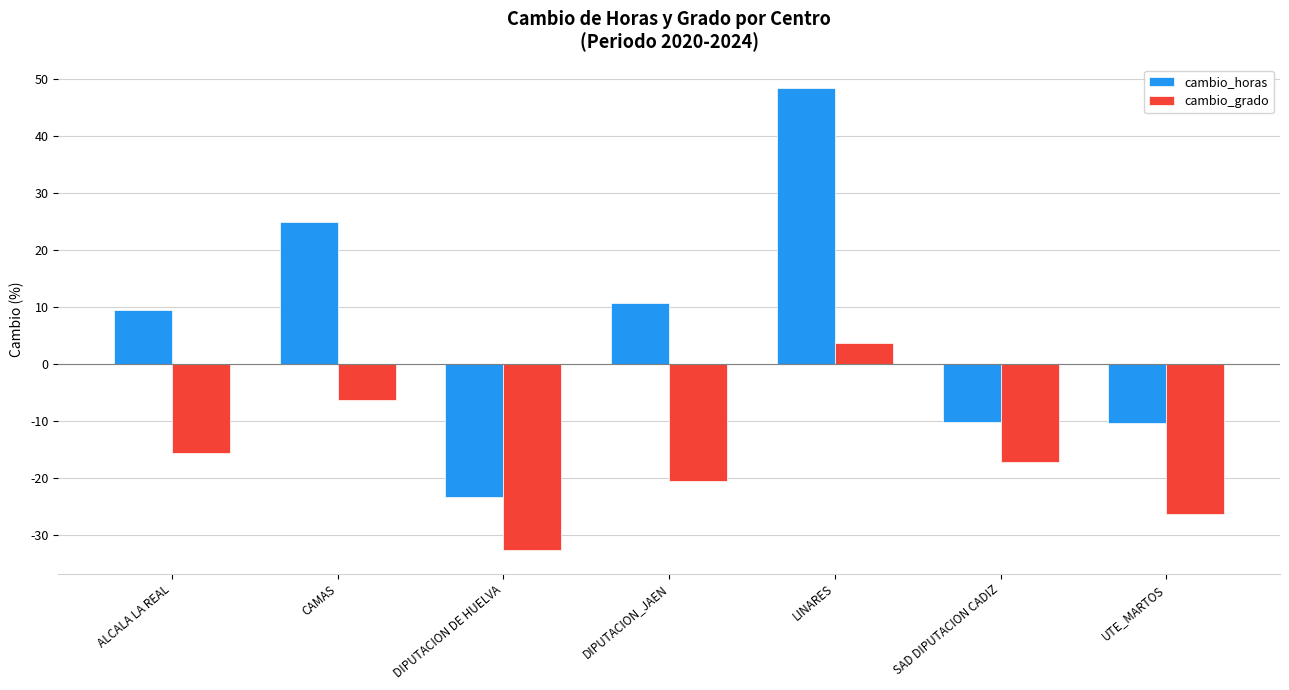

Which series changed the most between CAMAS and DIPUTACION_JAEN?

cambio_grado